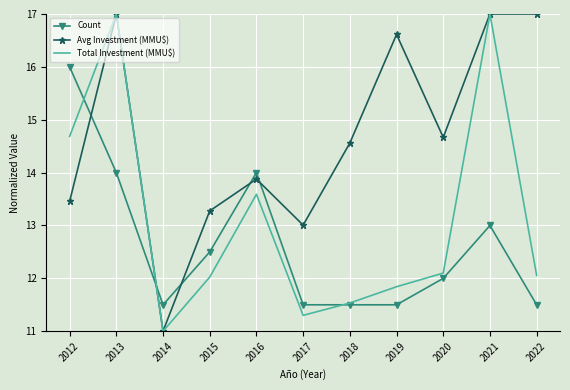

At which label does Count reach its peak?

2012